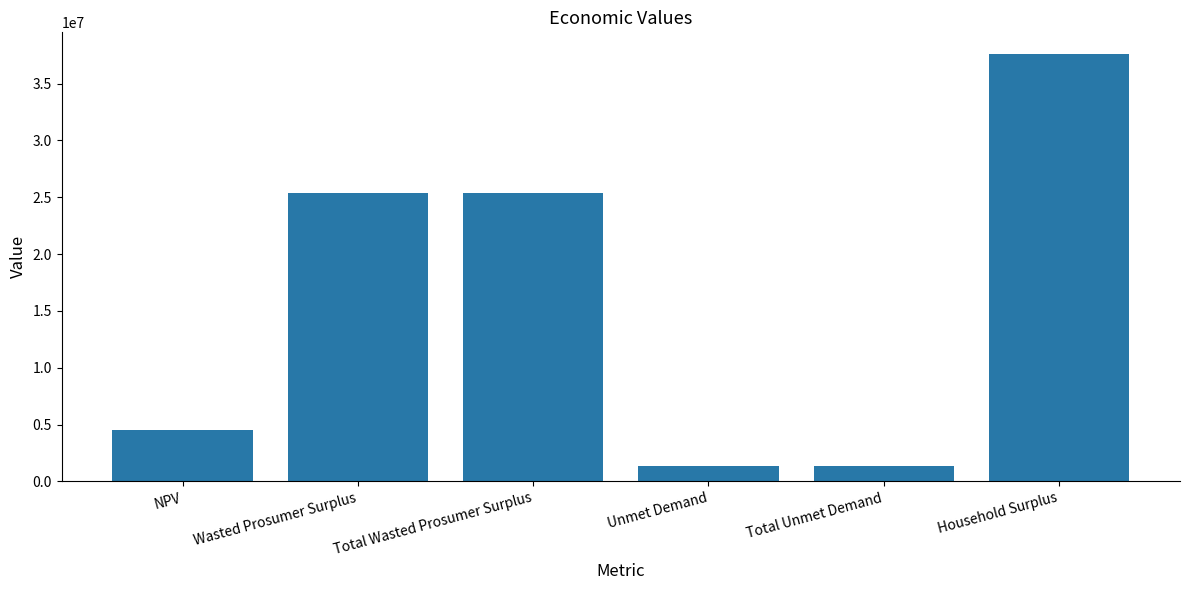

Read the value at NPV.

4498345.6